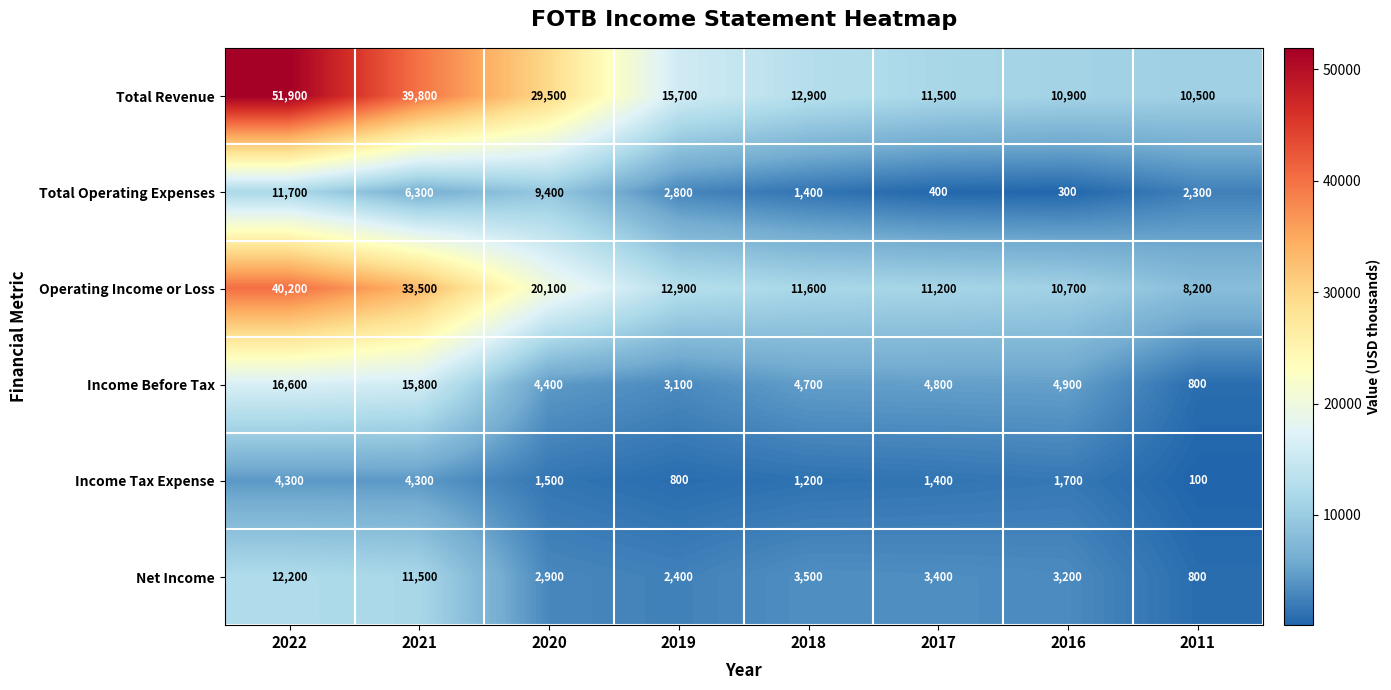

At which label does Total Operating Expenses first exceed 2800?

2022